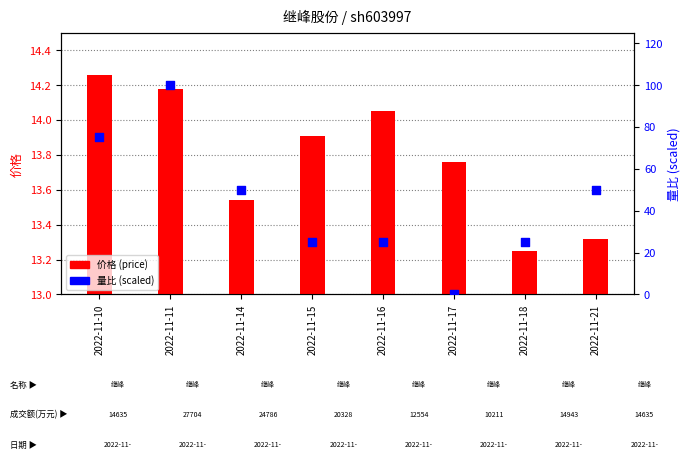

At how many categories does at least one series exceed 39?

4